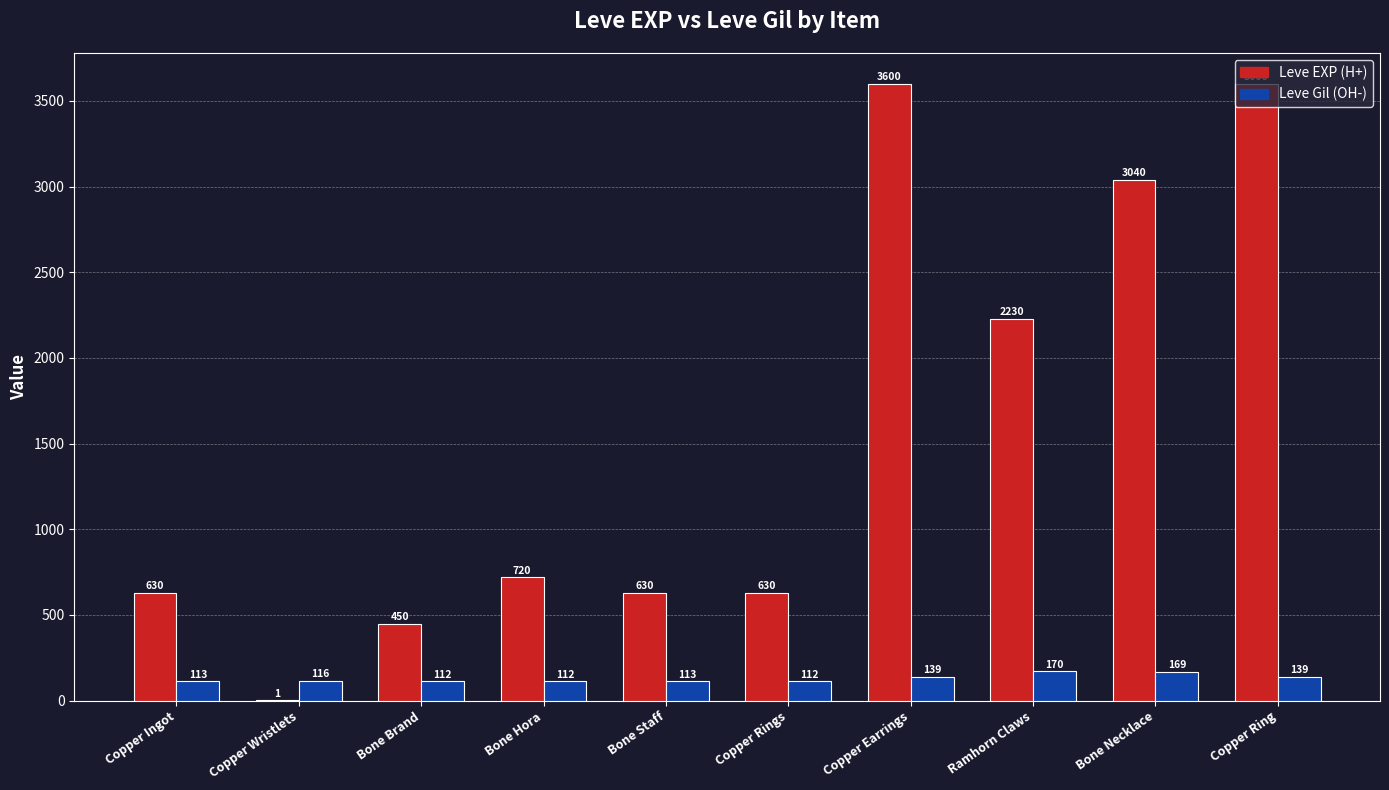

What is the greatest value displayed?

3600